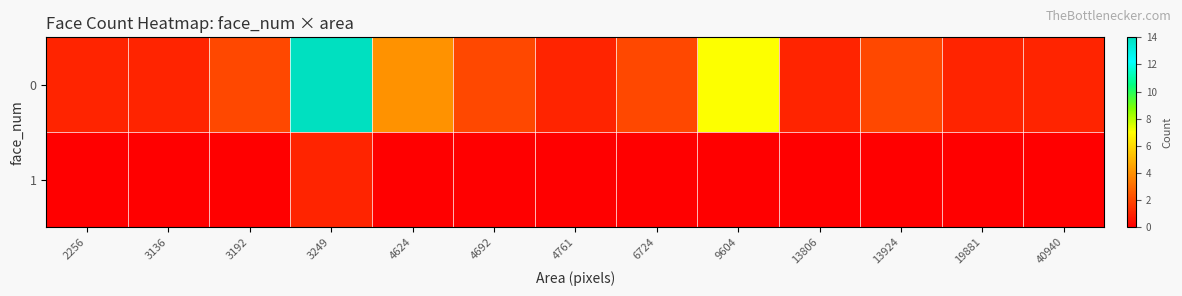

At how many categories does at least one series exceed 11?

1